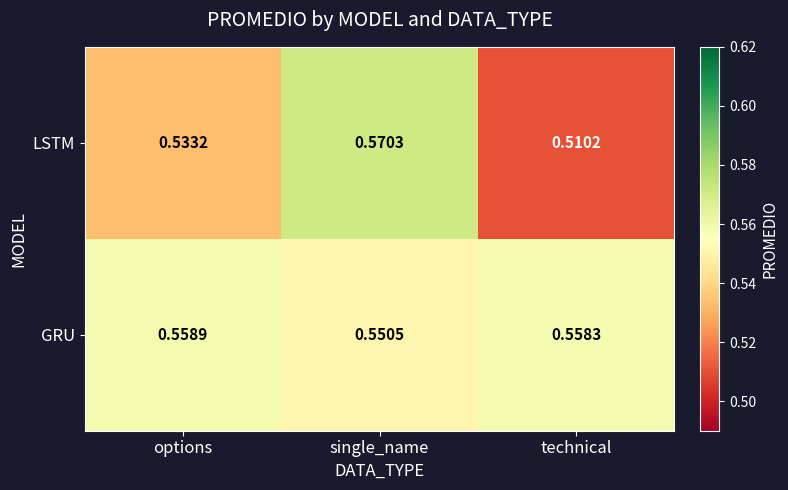

At which category is the sum across all series the highest?

single_name